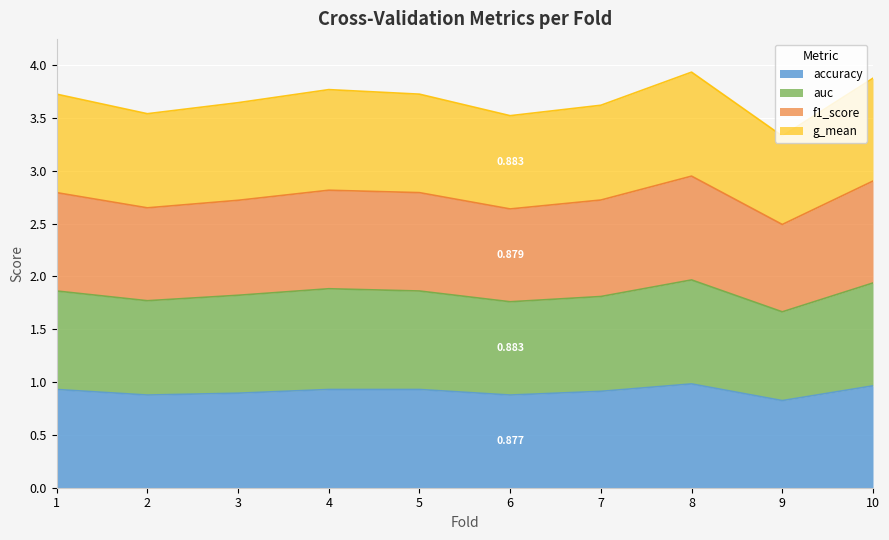

True or false: auc and g_mean intersect in this chart.

False